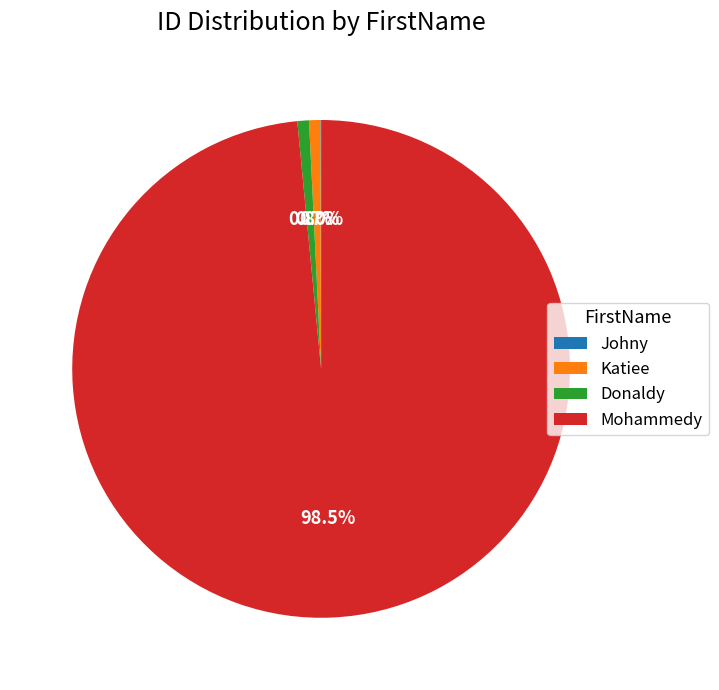

Which slice is the largest?

Mohammedy